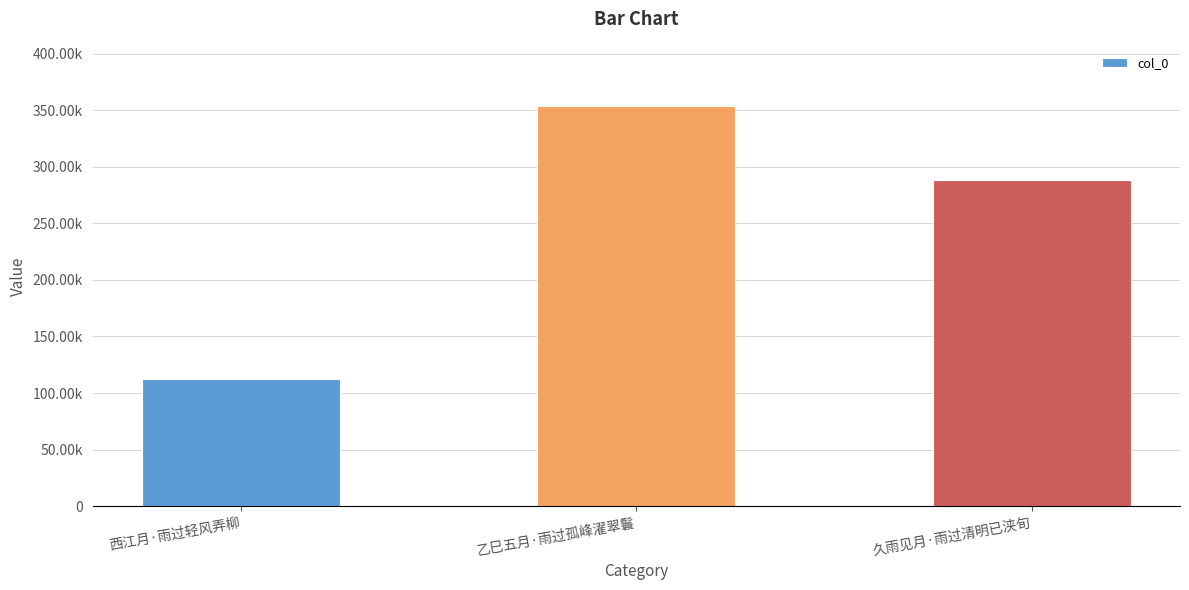

Does the chart contain any negative values?

No